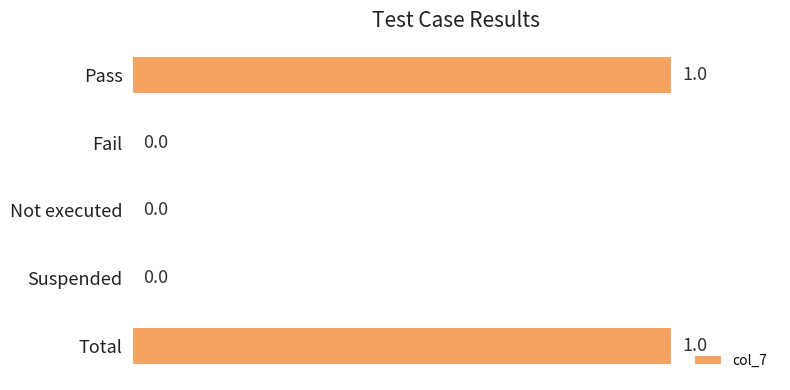

The value at Pass is 1. True or false?

True